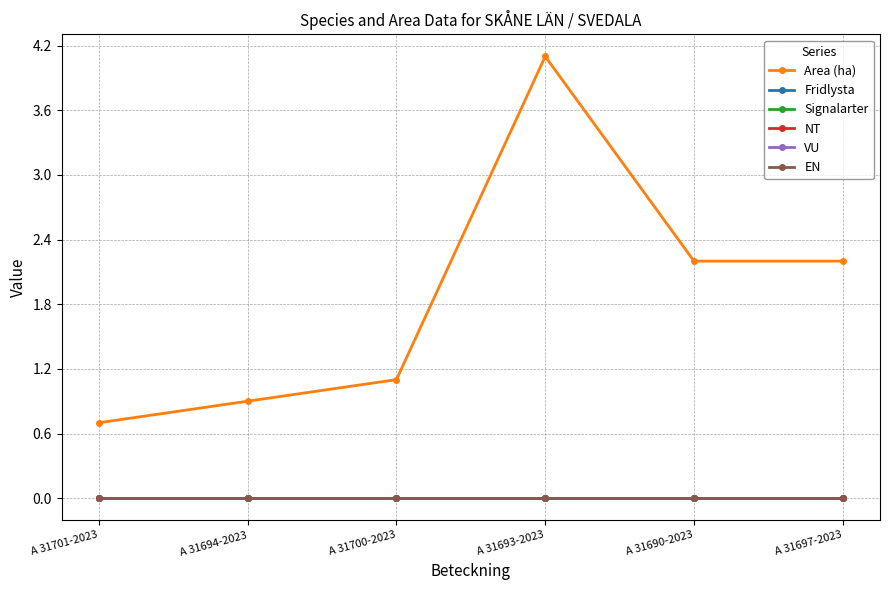

Does the chart have visible grid lines?

Yes